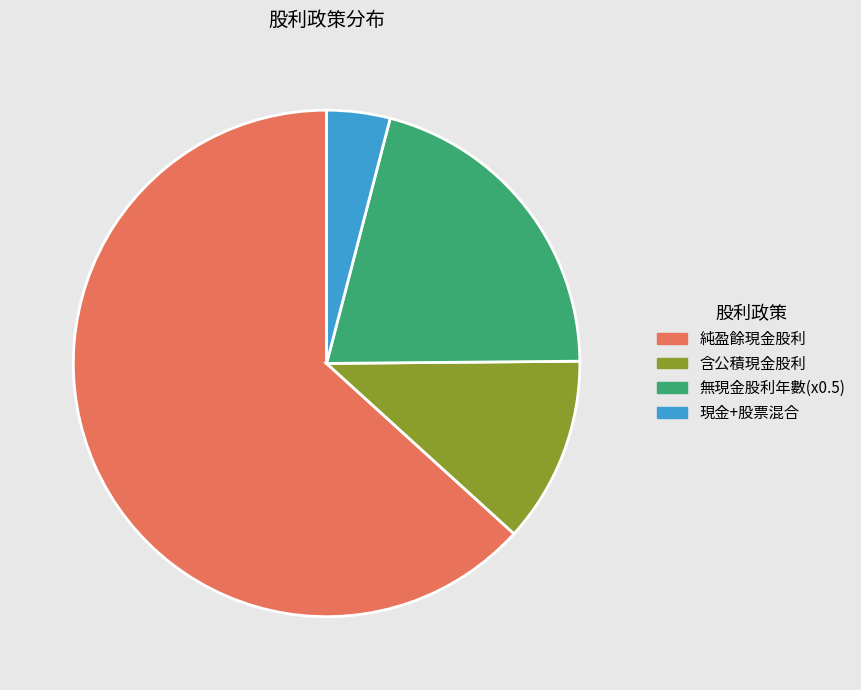

Rank the categories by value from lowest to highest.

現金+股票混合, 含公積現金股利, 無現金股利年數(x0.5), 純盈餘現金股利